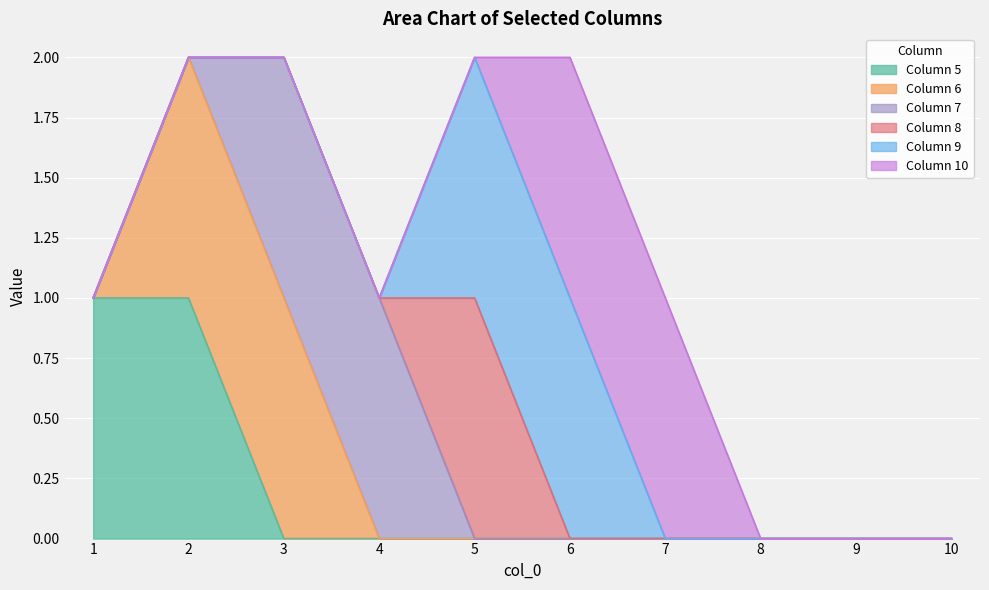

Does the chart display data point markers on the line(s)?

No